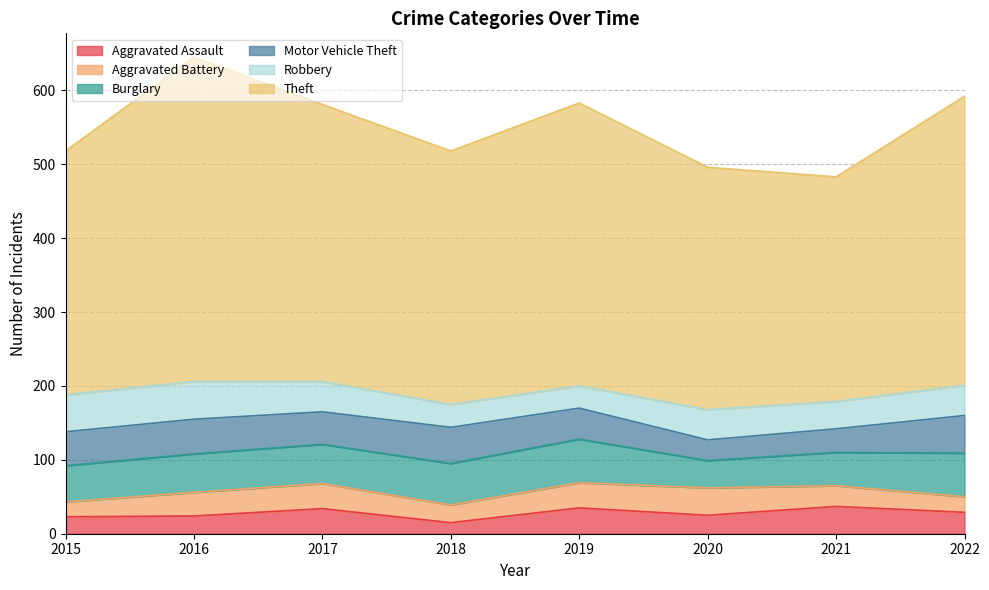

What is the difference between the maximum and second lowest values in the Theft series?

111